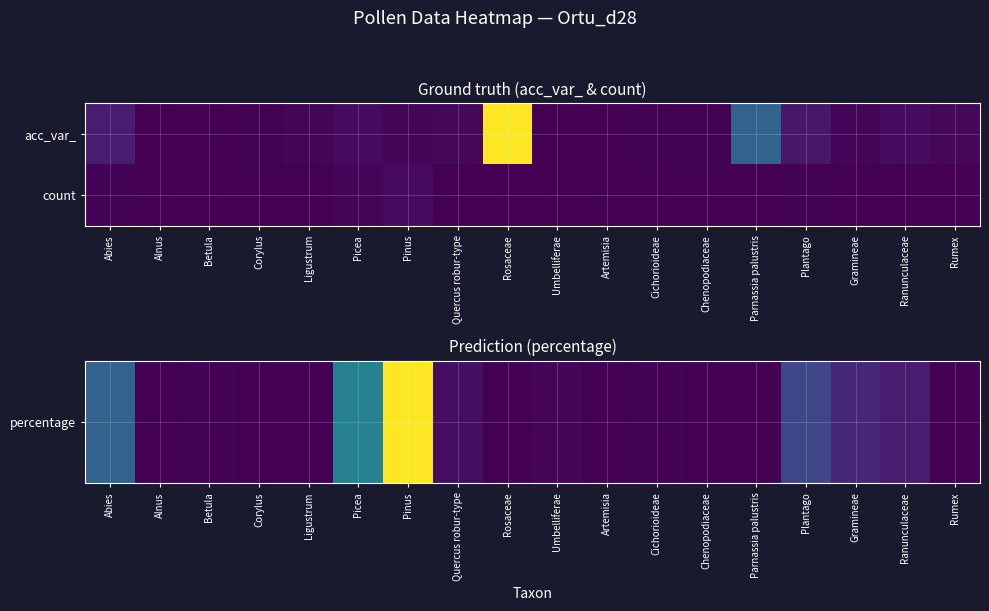

At which category is the sum across all series the highest?

Pinus